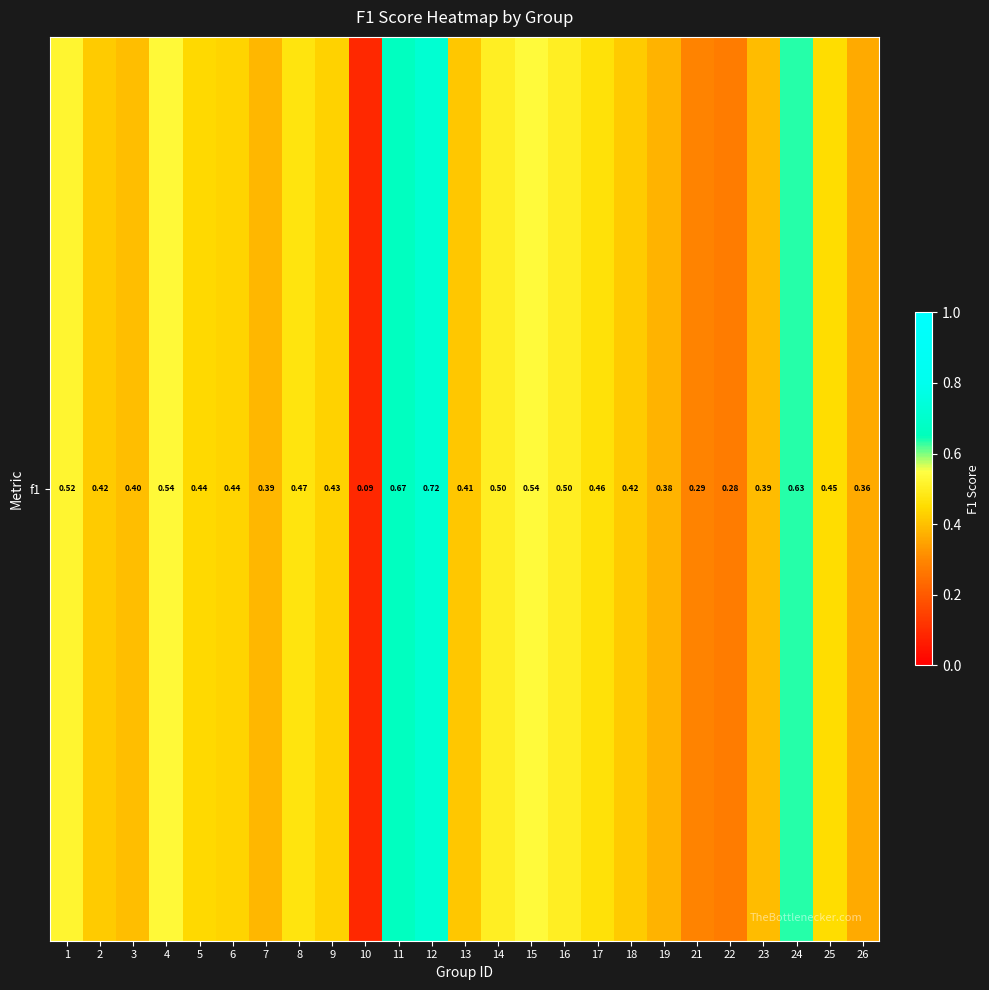

Rank the categories by value from highest to lowest.

12, 11, 24, 15, 4, 1, 14, 16, 8, 17, 25, 5, 6, 9, 2, 18, 13, 3, 23, 7, 19, 26, 21, 22, 10